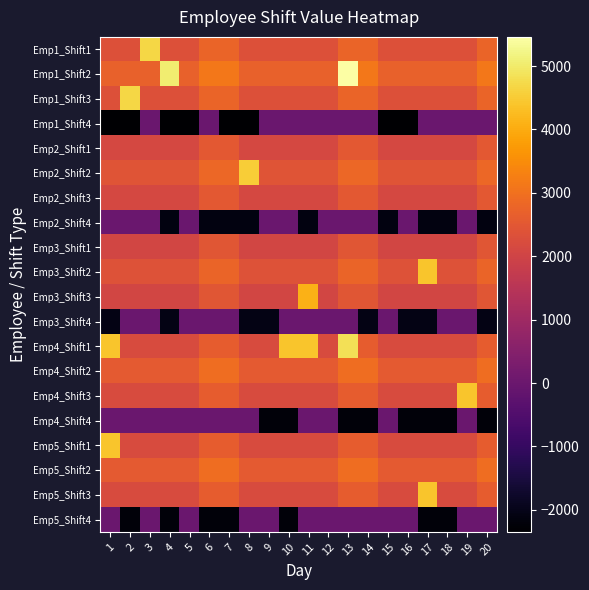

At which category does the chart reach its minimum across all series?

1